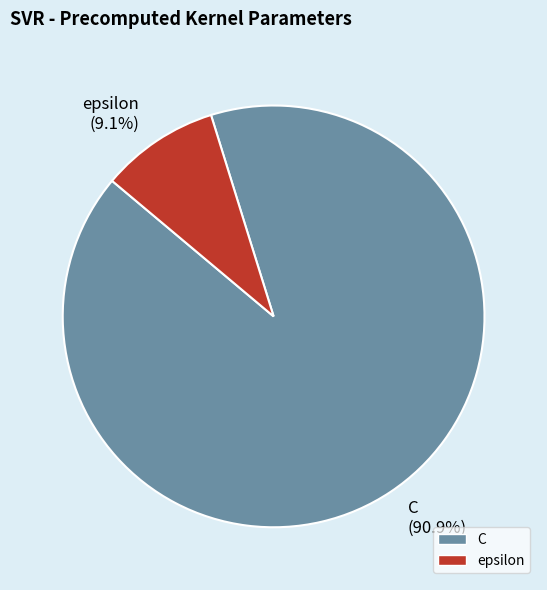

Approximately how many times larger is the value at C compared to epsilon?

10.0